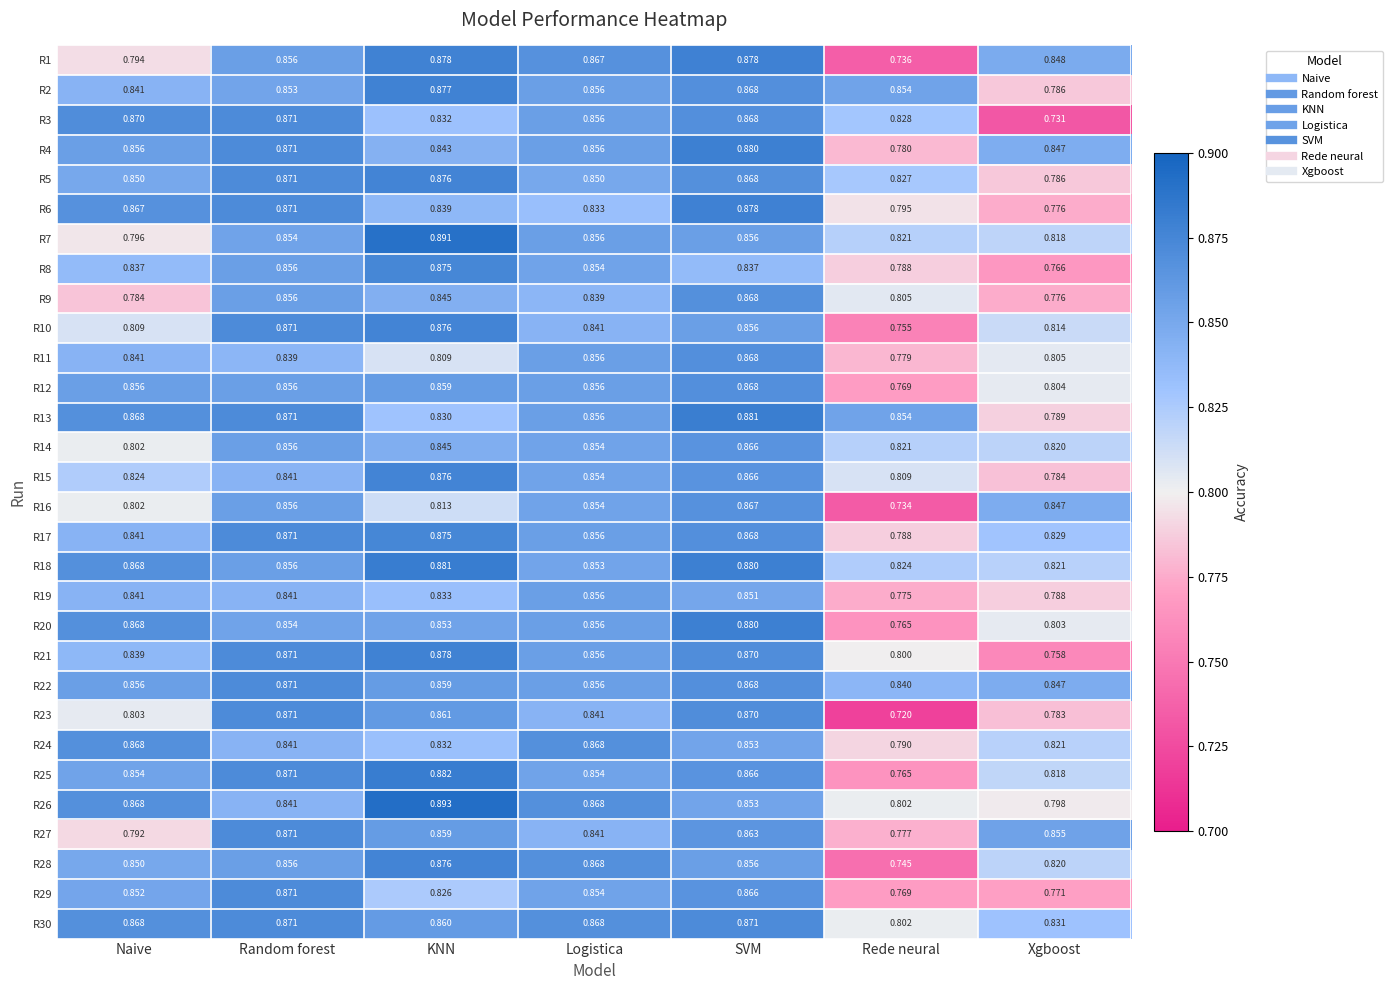

Where is R19 nearest to the value 0?

Rede neural